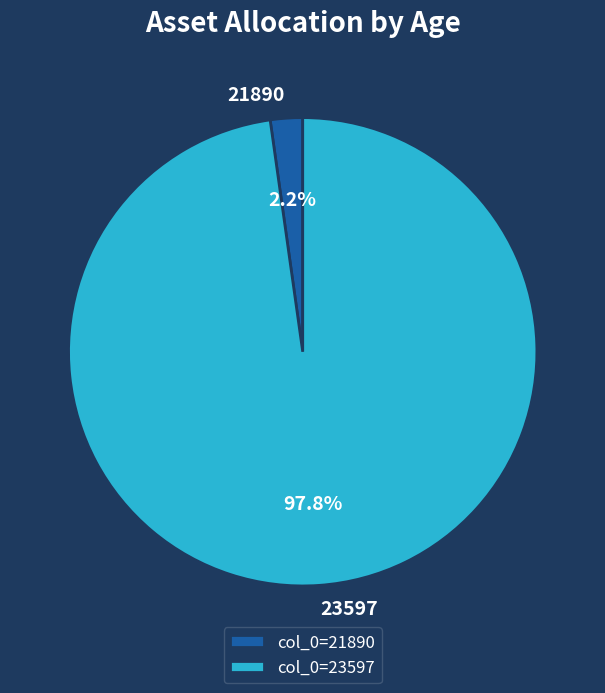

Is there any slice that represents more than half of the pie?

Yes